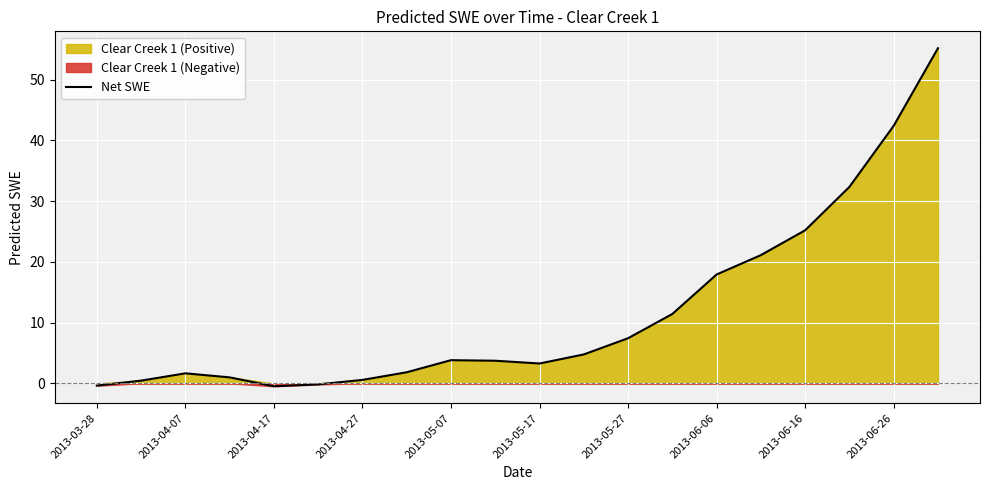

How many data points are less than 3?

8